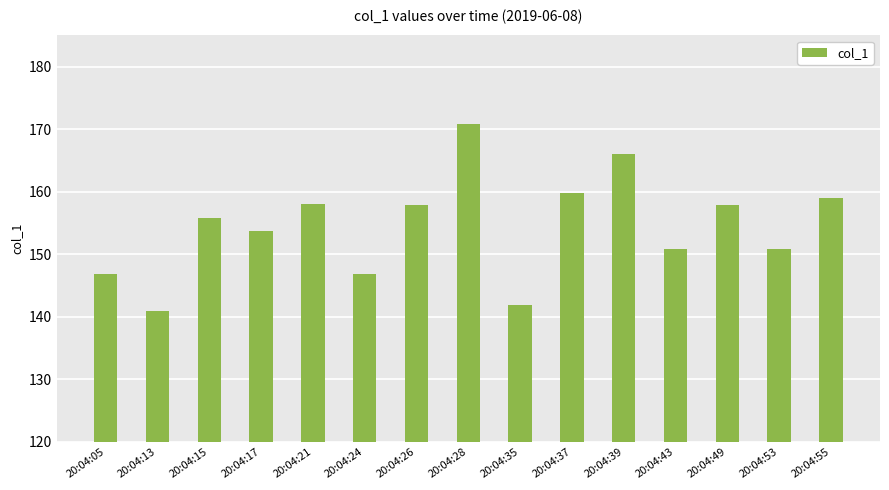

What is the smallest value displayed?

140.9